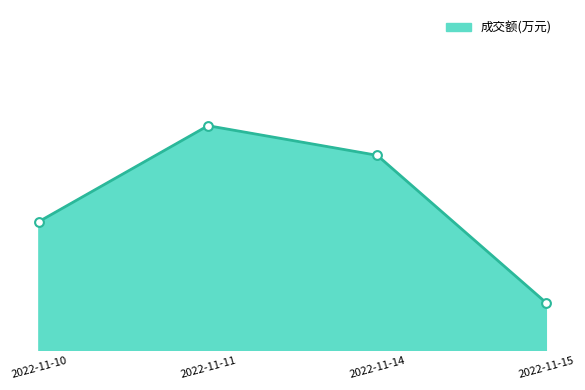

Which has a higher value, 2022-11-15 or 2022-11-10?

2022-11-10